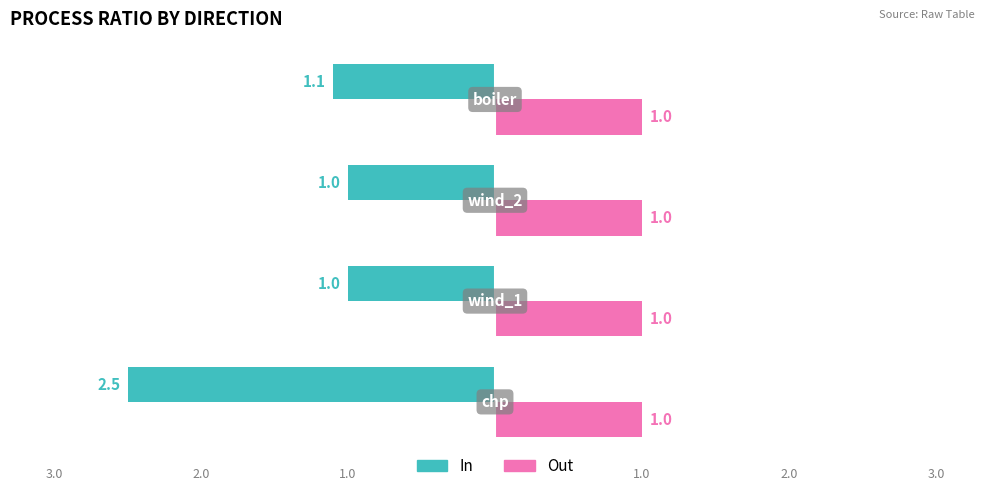

Rank the series by their average value, from highest to lowest.

Out, In